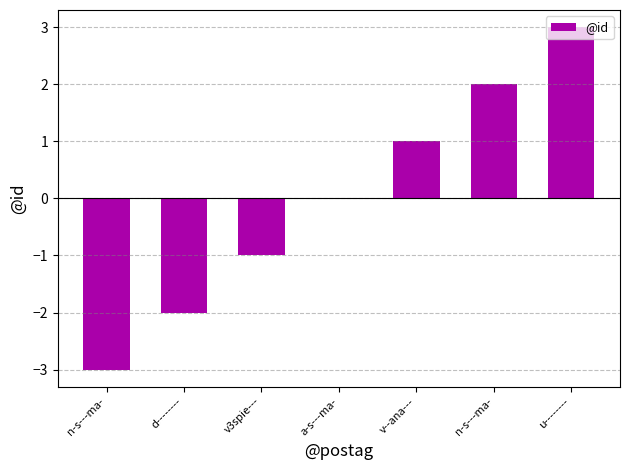

Between n-s---ma- and v--ana---, which is larger?

v--ana---